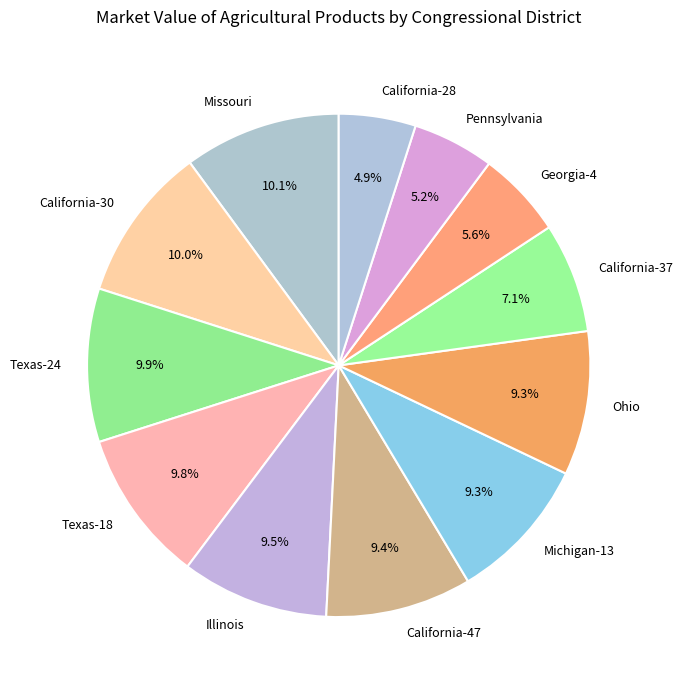

Does Michigan-13 represent more than half of the total?

No